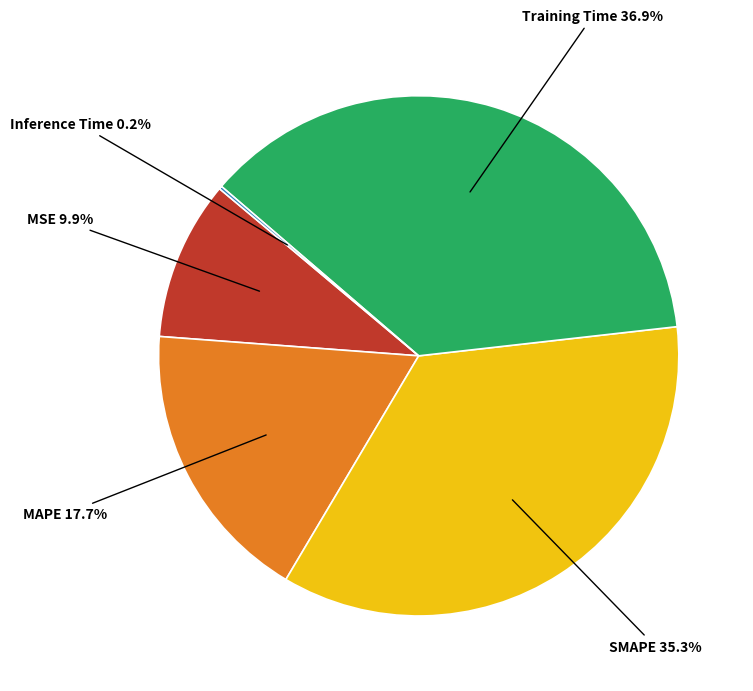

To the nearest percent, what percentage of the pie is MAPE?

18%